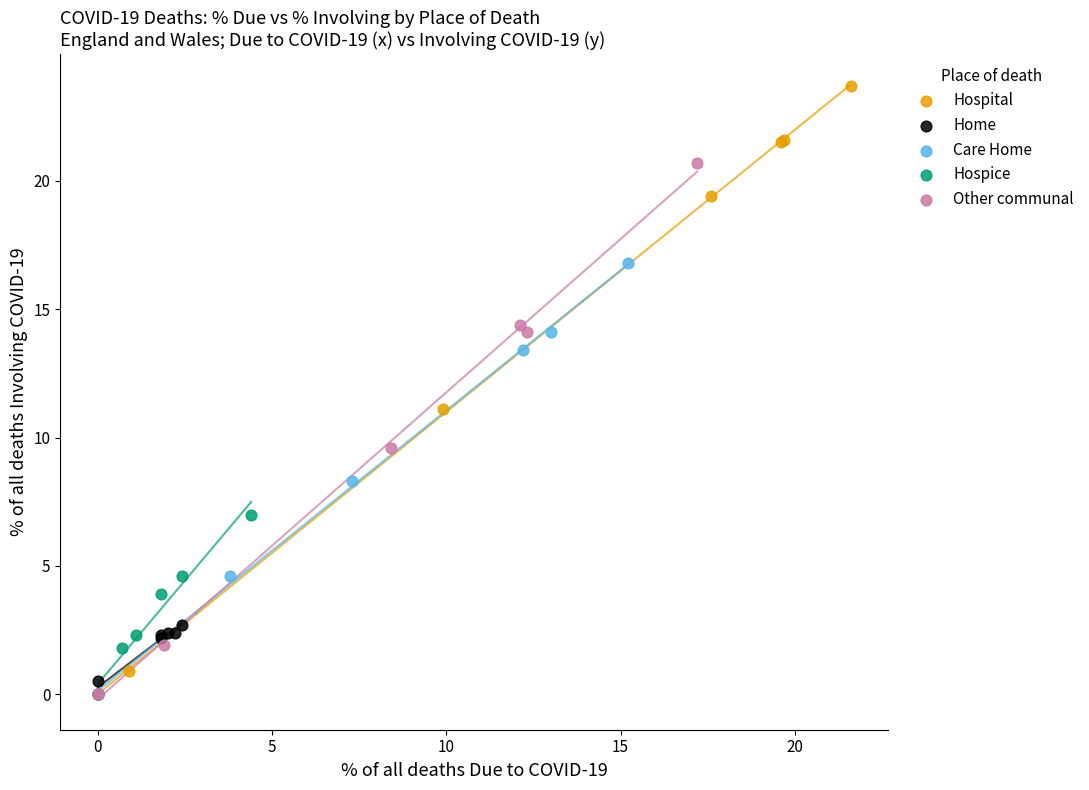

Which series has the largest Y range (max minus min)?

Hospital